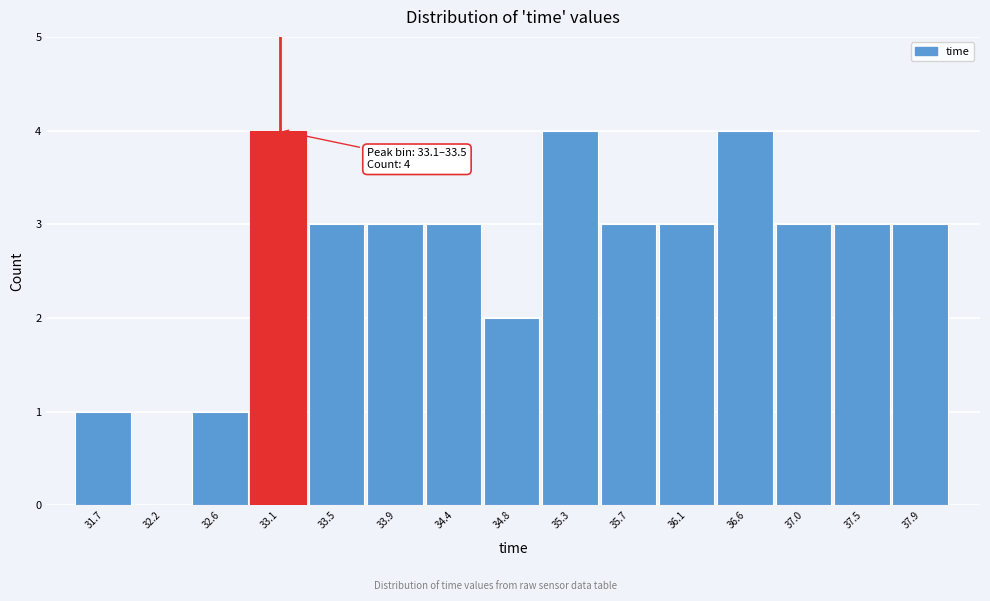

Reading left to right, transcribe all the data shown in this chart.

31.7=1	32.2=0	32.6=1	33.1=4	33.5=3	33.9=3	34.4=3	34.8=2	35.3=4	35.7=3	36.1=3	36.6=4	37.0=3	37.5=3	37.9=3